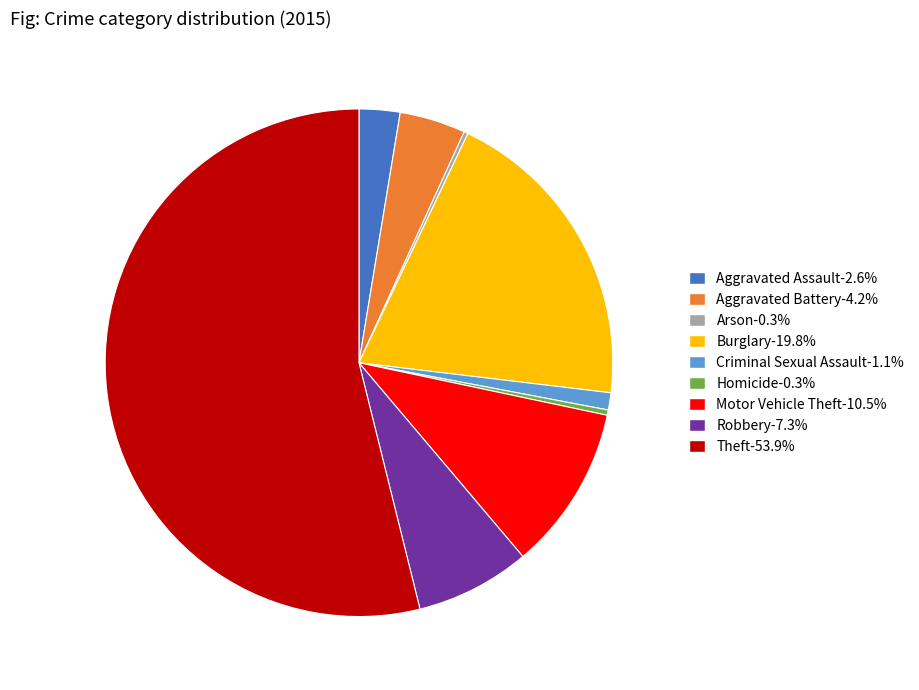

Is it true that Robbery is 14% of the pie?

False